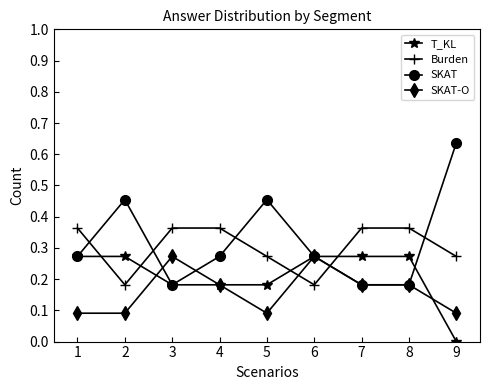

True or false: SKAT has more than 2 interior local peaks.

False